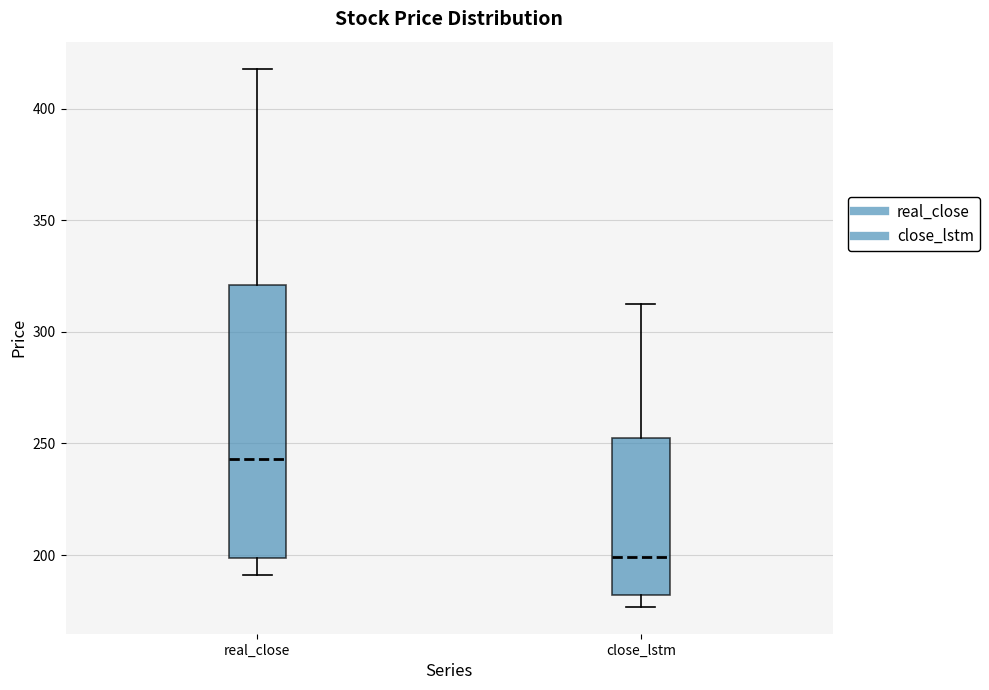

Which box has the highest median line?

real_close